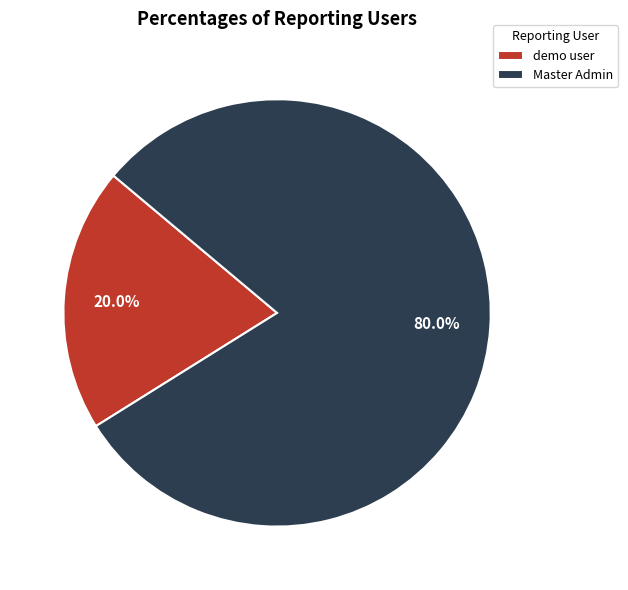

The Master Admin slice represents 80% of the pie. True or false?

True